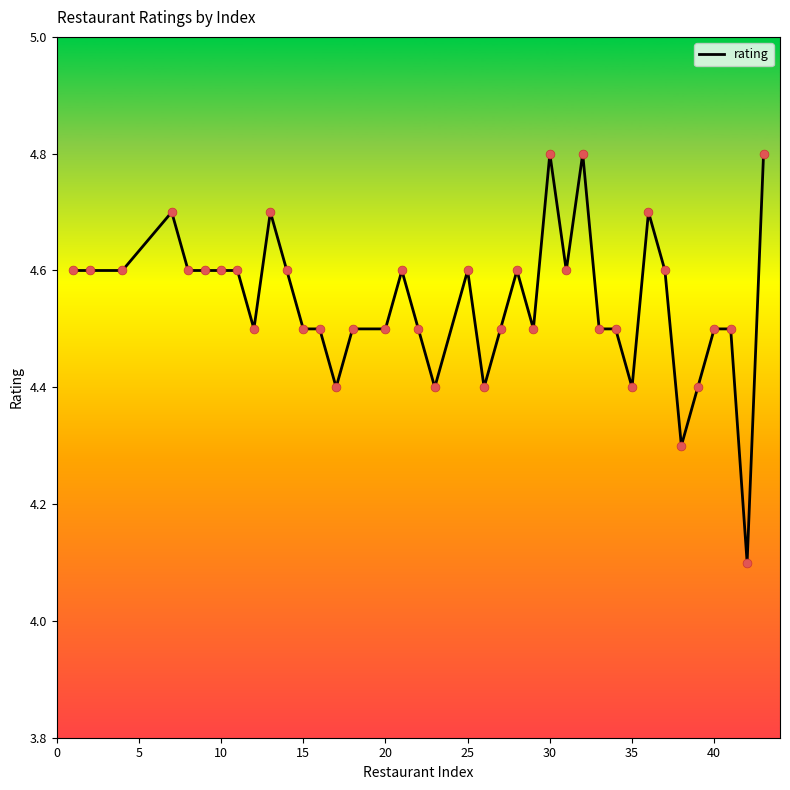

What is the minimum value shown in the chart?

4.1